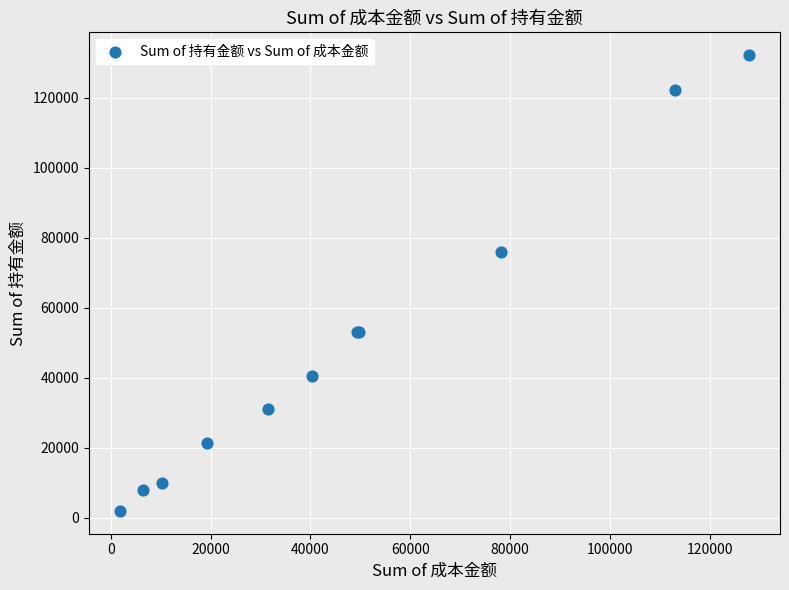

What Y value in the scatter plot is closest to 67097?

75892.0